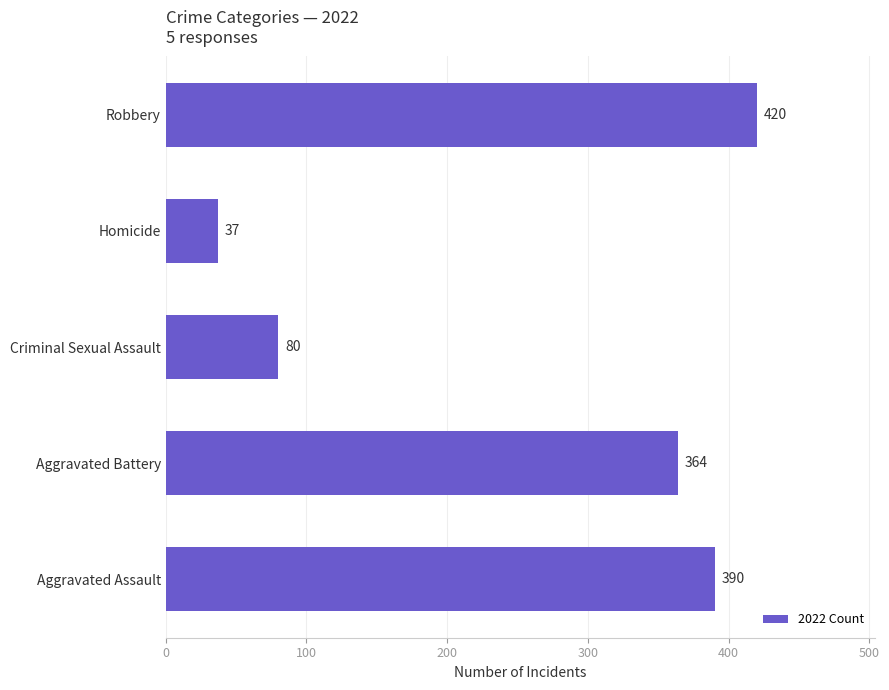

At which label is the value closest to 228?

Aggravated Battery